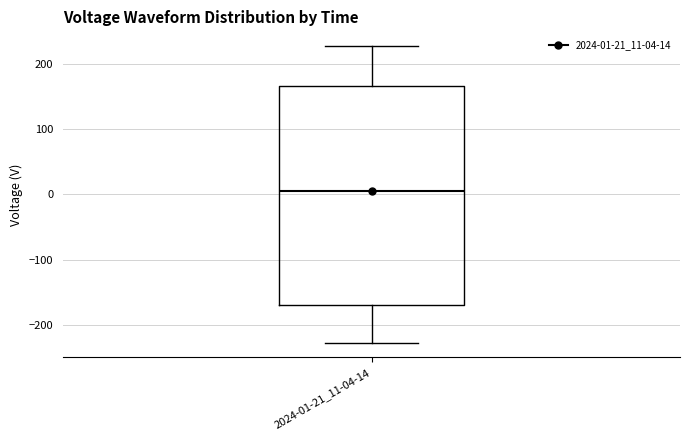

Transcribe this box plot: give where the median line is, the range the box spans, and where the two whiskers end, as read against the y-axis. The values are not printed on the chart, so give them approximately, as read against the axis.

median 10, box -170 to 170, whiskers -230 to 230